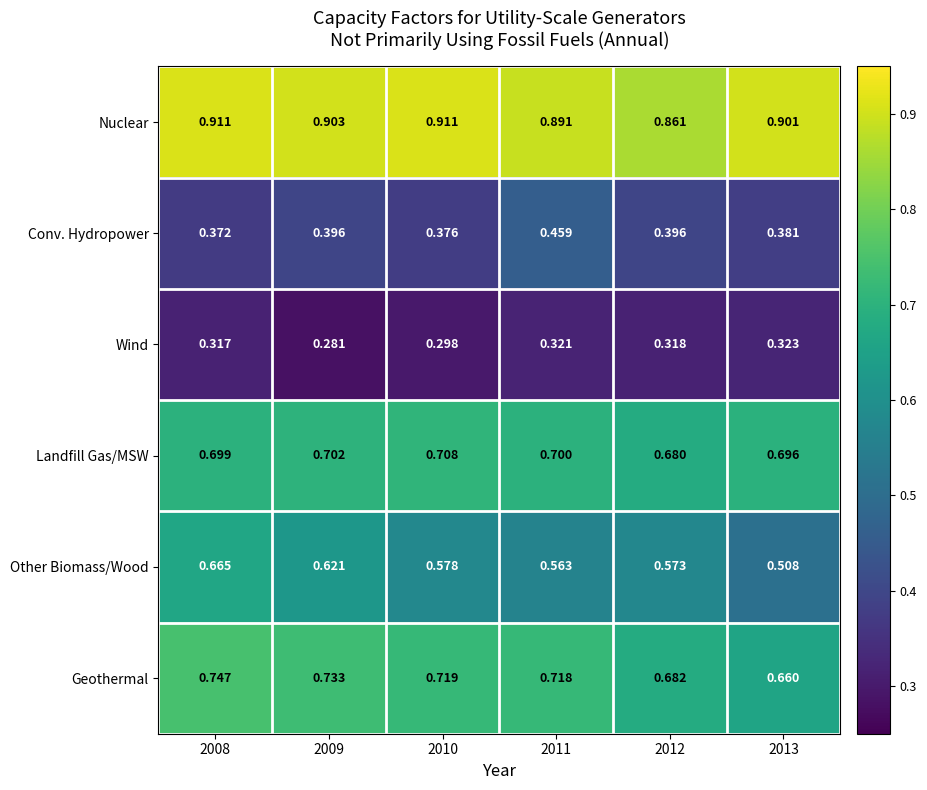

Rank the series by their maximum value, from lowest to highest.

Wind, Conv. Hydropower, Other Biomass/Wood, Landfill Gas/MSW, Geothermal, Nuclear